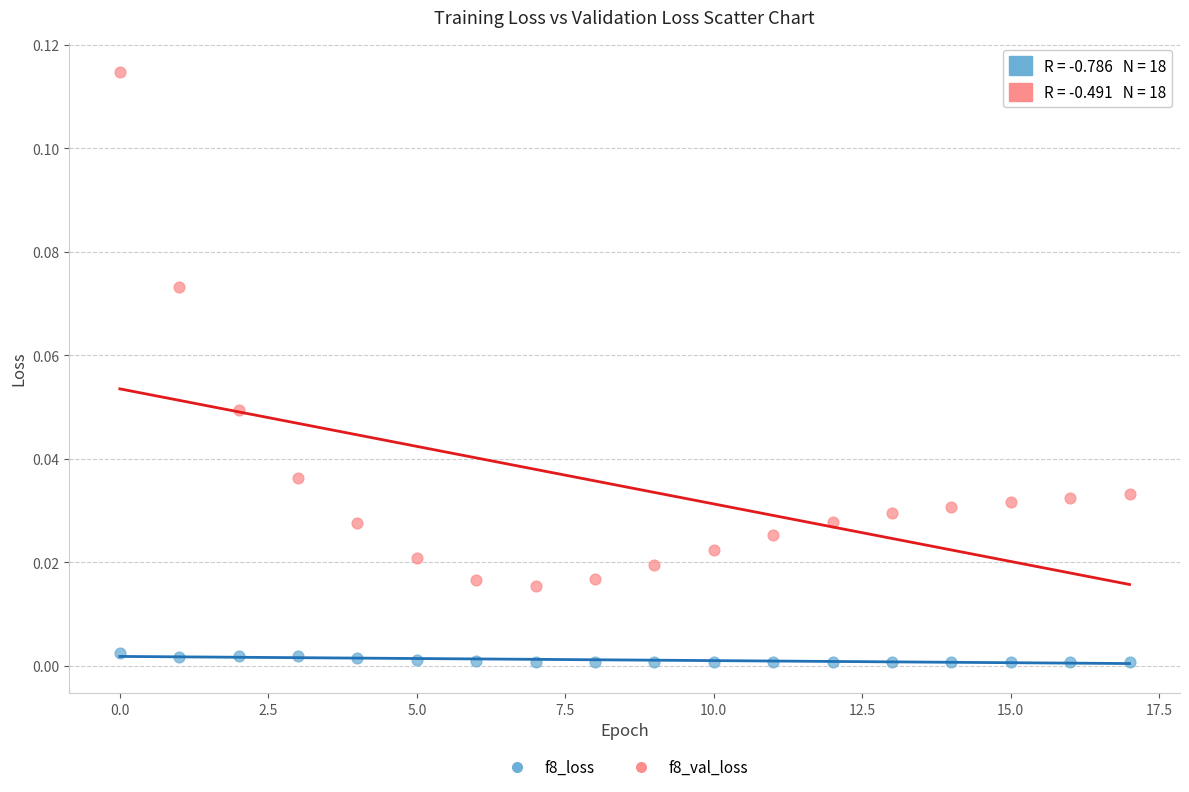

Which series contains the highest Y value?

f8_val_loss